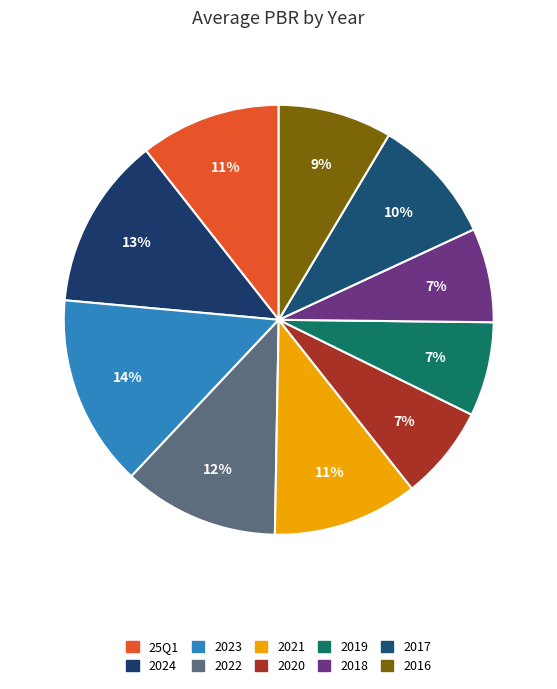

What is the smallest slice in the pie chart?

2020